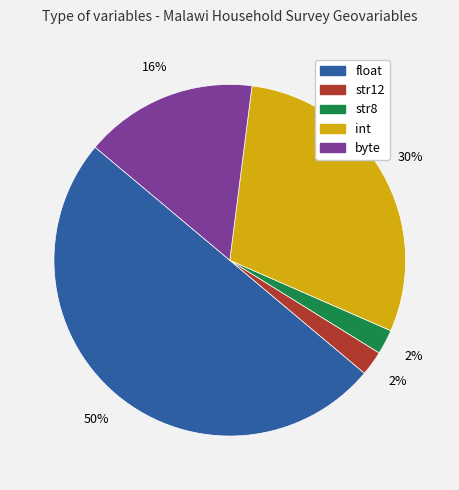

How many segments does this pie chart have?

5